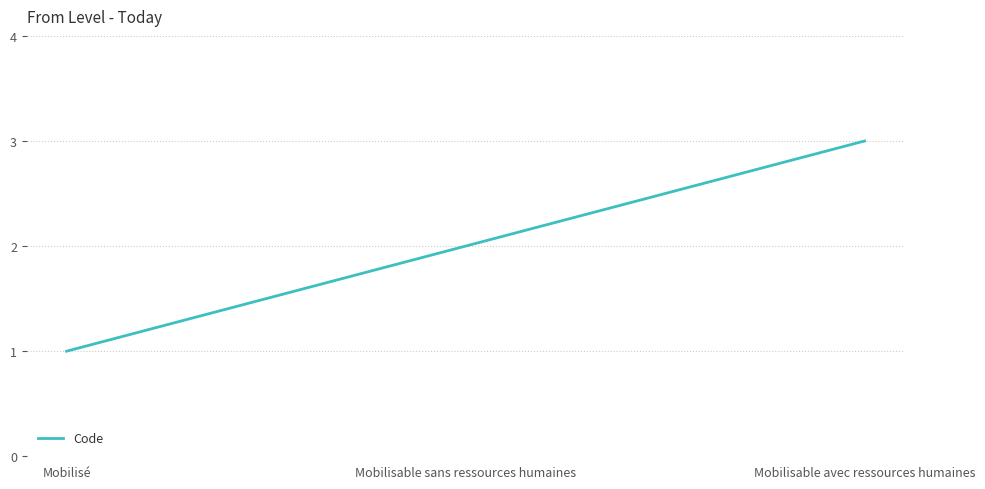

True or false: the data shows 1 at Mobilisé.

True